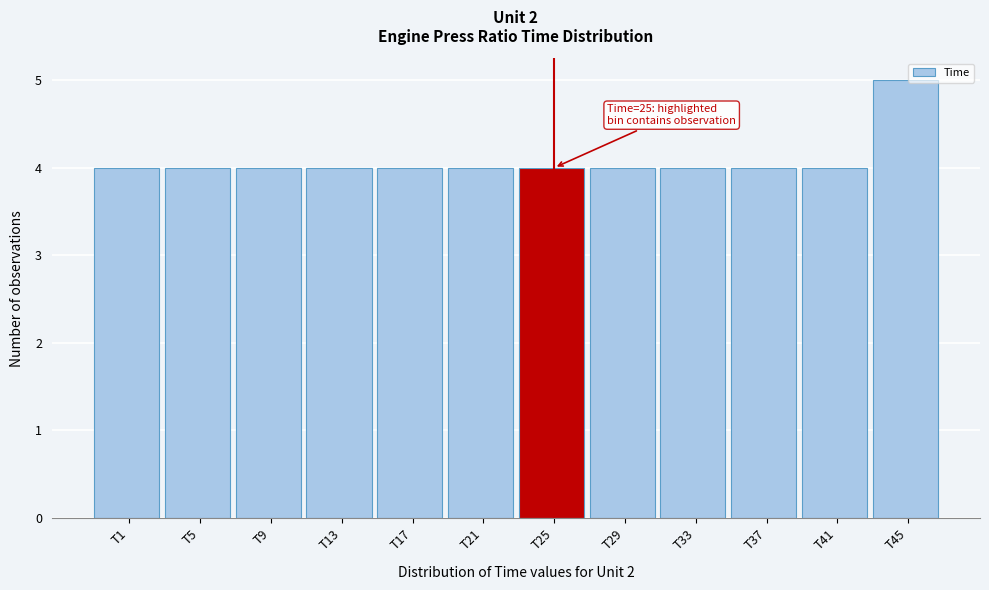

Reading left to right, transcribe all the data shown in this chart.

4	4	4	4	4	4	4	4	4	4	4	5